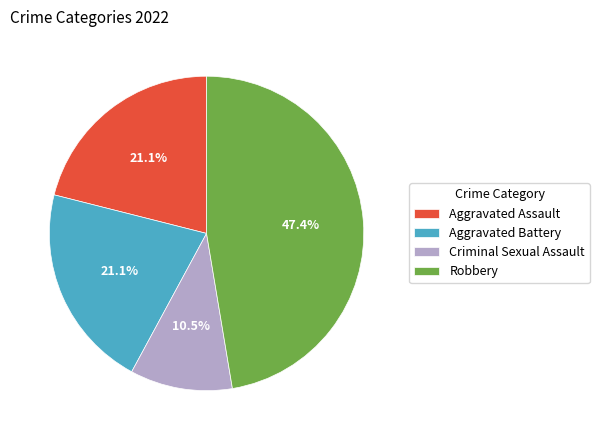

Which has a higher value, Aggravated Battery or Robbery?

Robbery